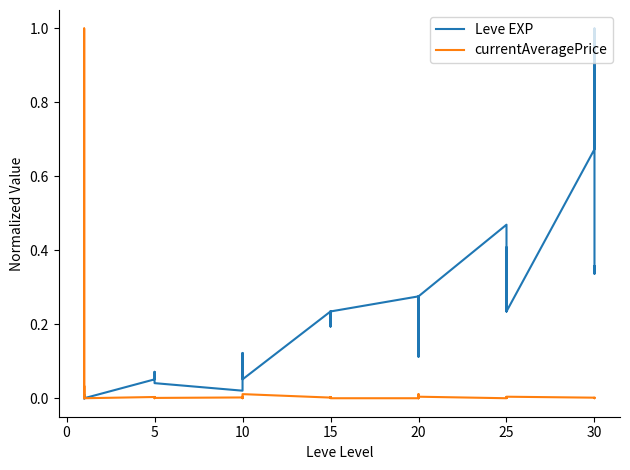

What are all the series names shown in the legend?

Leve EXP, currentAveragePrice